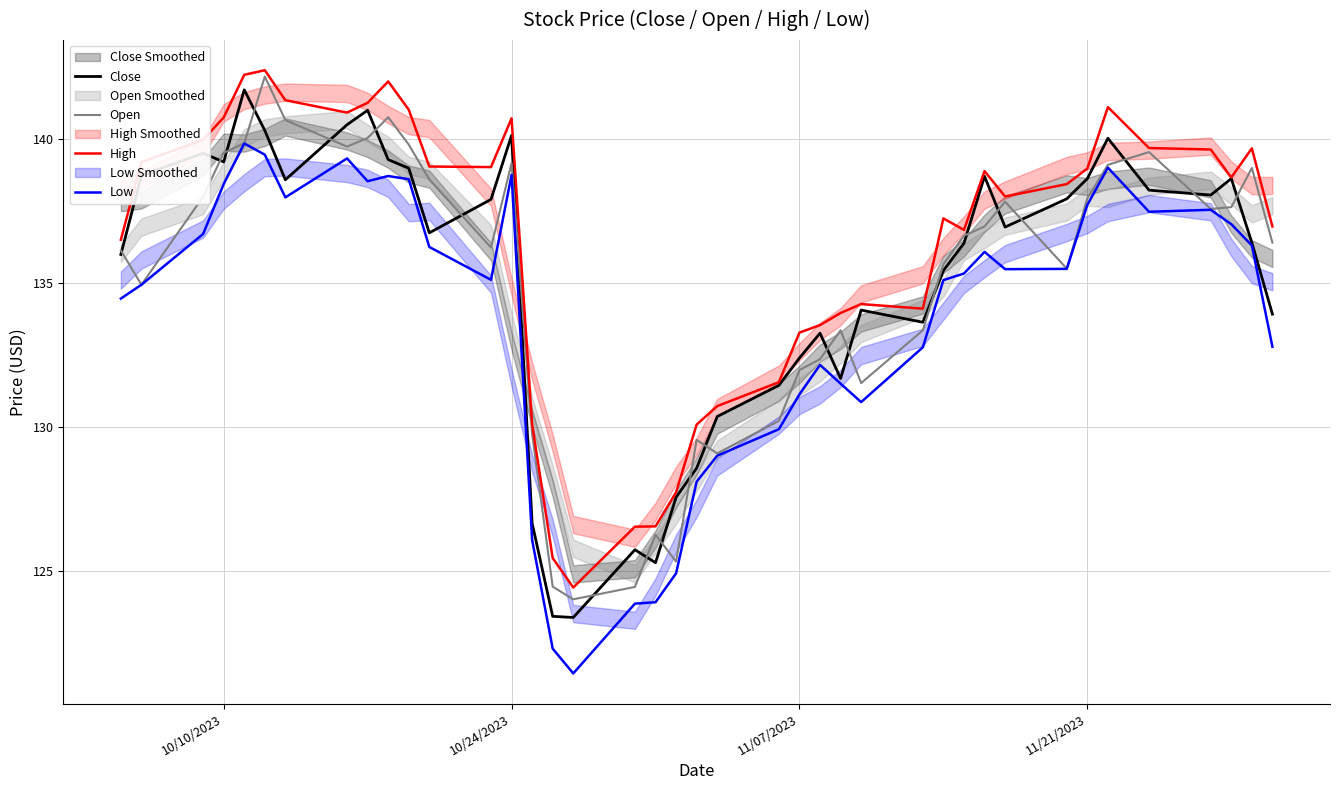

True or false: High and Low cross at least once.

False